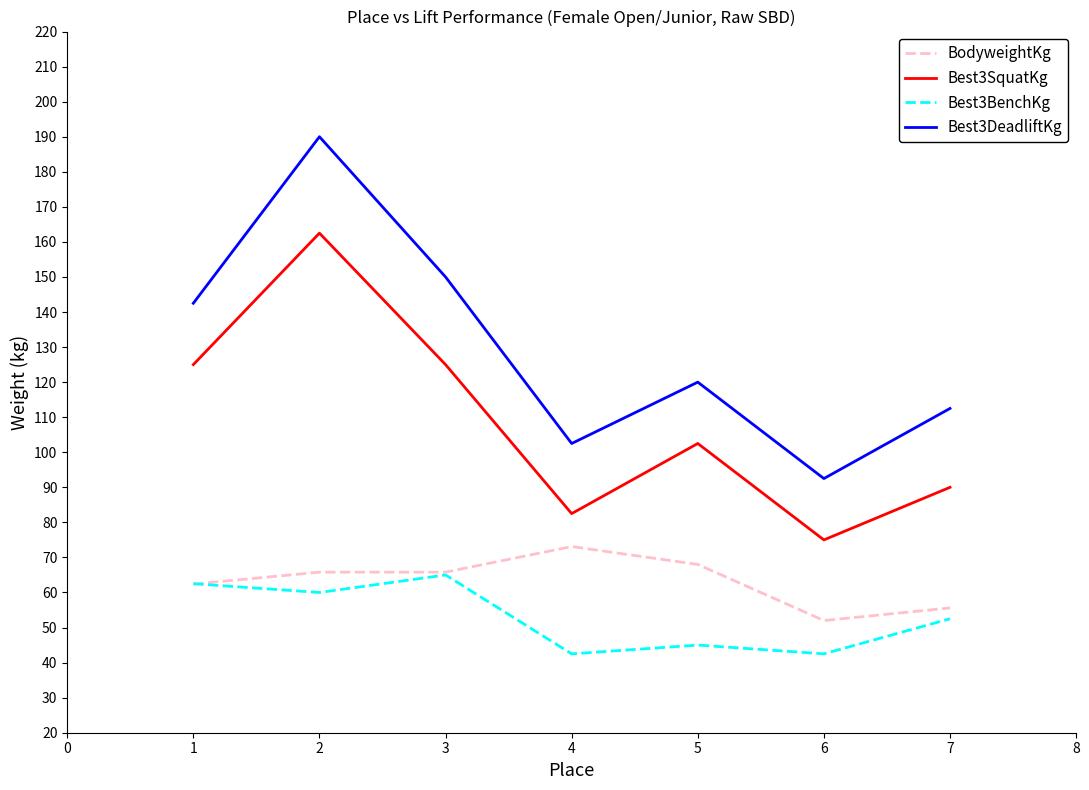

How many values in the Best3SquatKg series exceed 102?

4